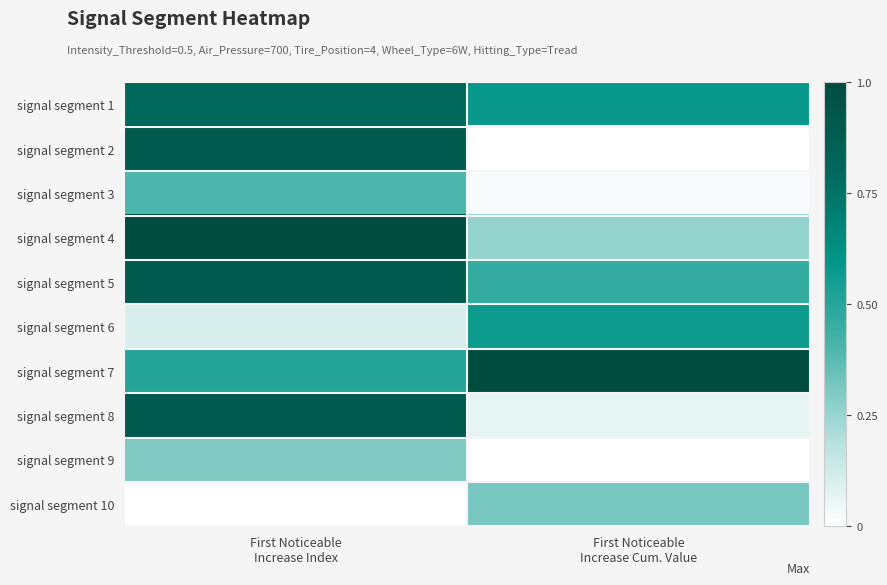

At how many categories does at least one series exceed 0?

2